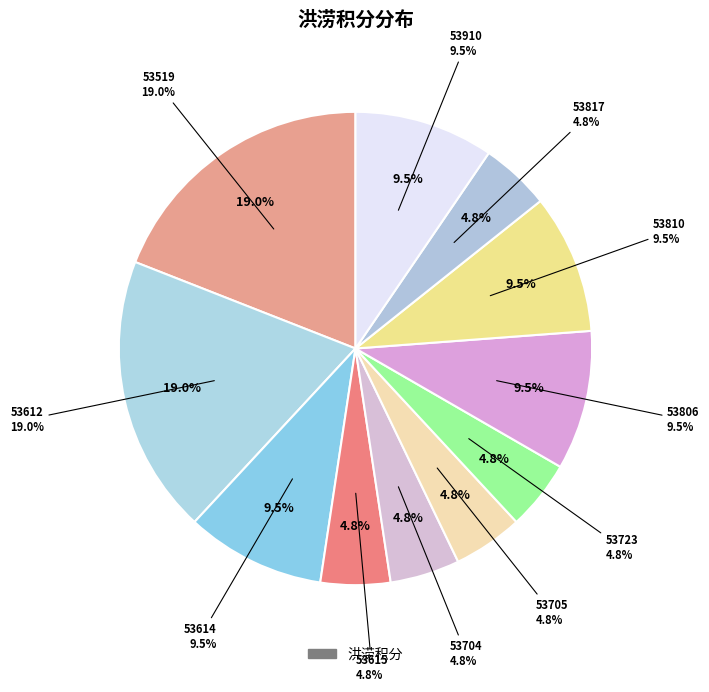

Does 53723 account for over 50% of the chart?

No